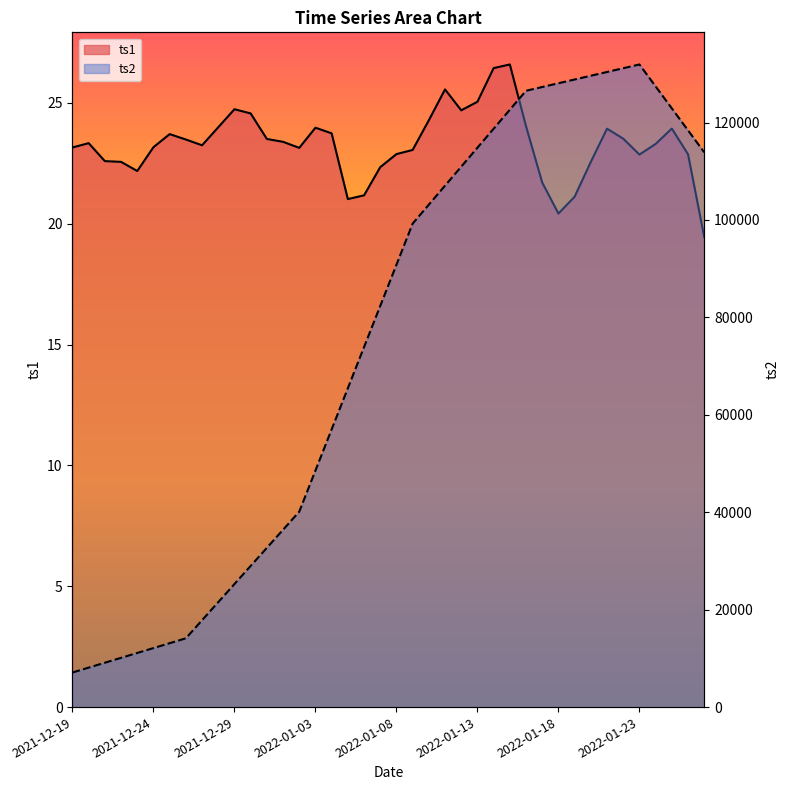

Reading left to right, list all the values displayed in this chart.

ts1: 2021-12-19=23.2	2021-12-20=23.3	2021-12-21=22.6	2021-12-22=22.6	2021-12-23=22.2	2021-12-24=23.2	2021-12-25=23.7	2021-12-26=23.5	2021-12-27=23.2	2021-12-28=24.0	2021-12-29=24.7	2021-12-30=24.6	2021-12-31=23.5	2022-01-01=23.4	2022-01-02=23.1	2022-01-03=24.0	2022-01-04=23.7	2022-01-05=21.0	2022-01-06=21.2	2022-01-07=22.3	2022-01-08=22.9	2022-01-09=23.0	2022-01-10=24.3	2022-01-11=25.6	2022-01-12=24.7	2022-01-13=25.0	2022-01-14=26.4	2022-01-15=26.6	2022-01-16=24.0	2022-01-17=21.7	2022-01-18=20.4	2022-01-19=21.1	2022-01-20=22.6	2022-01-21=23.9	2022-01-22=23.5	2022-01-23=22.9	2022-01-24=23.3	2022-01-25=23.9	2022-01-26=22.9	2022-01-27=19.5
ts2: 2021-12-19=7103.4	2021-12-20=8105.7	2021-12-21=9108.0	2021-12-22=10110.2	2021-12-23=11112.5	2021-12-24=12114.8	2021-12-25=13117.0	2021-12-26=14119.3	2021-12-27=17833.3	2021-12-28=21547.4	2021-12-29=25261.5	2021-12-30=28975.5	2021-12-31=32689.6	2022-01-01=36403.7	2022-01-02=40117.7	2022-01-03=48564.8	2022-01-04=57011.9	2022-01-05=65459.0	2022-01-06=73906.0	2022-01-07=82353.1	2022-01-08=90800.2	2022-01-09=99247.3	2022-01-10=103143.2	2022-01-11=107039.2	2022-01-12=110935.1	2022-01-13=114831.0	2022-01-14=118727.0	2022-01-15=122622.9	2022-01-16=126518.9	2022-01-17=127289.9	2022-01-18=128060.9	2022-01-19=128831.9	2022-01-20=129602.9	2022-01-21=130373.9	2022-01-22=131144.9	2022-01-23=131915.9	2022-01-24=127408.0	2022-01-25=122900.1	2022-01-26=118392.2	2022-01-27=113884.3